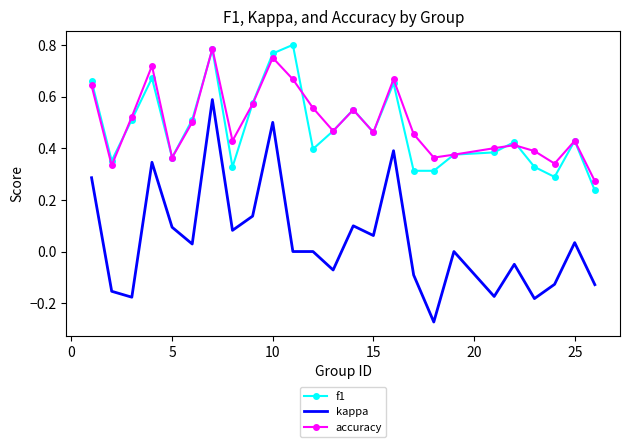

List the series in order of their peak value, lowest first.

kappa, accuracy, f1